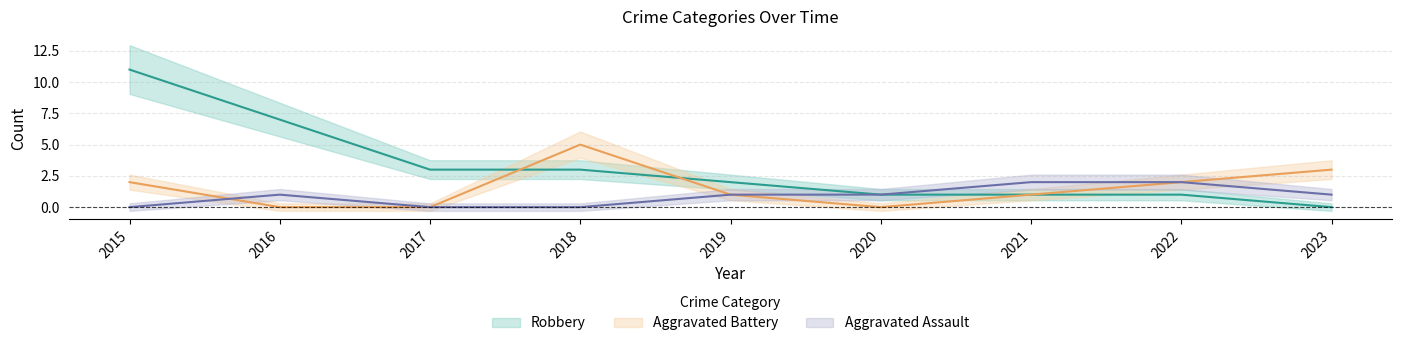

Reading left to right, transcribe all the data shown in this chart.

Aggravated Assault: 0	1	0	0	1	1	2	2	1
Aggravated Battery: 2	0	0	5	1	0	1	2	3
Robbery: 11	7	3	3	2	1	1	1	0